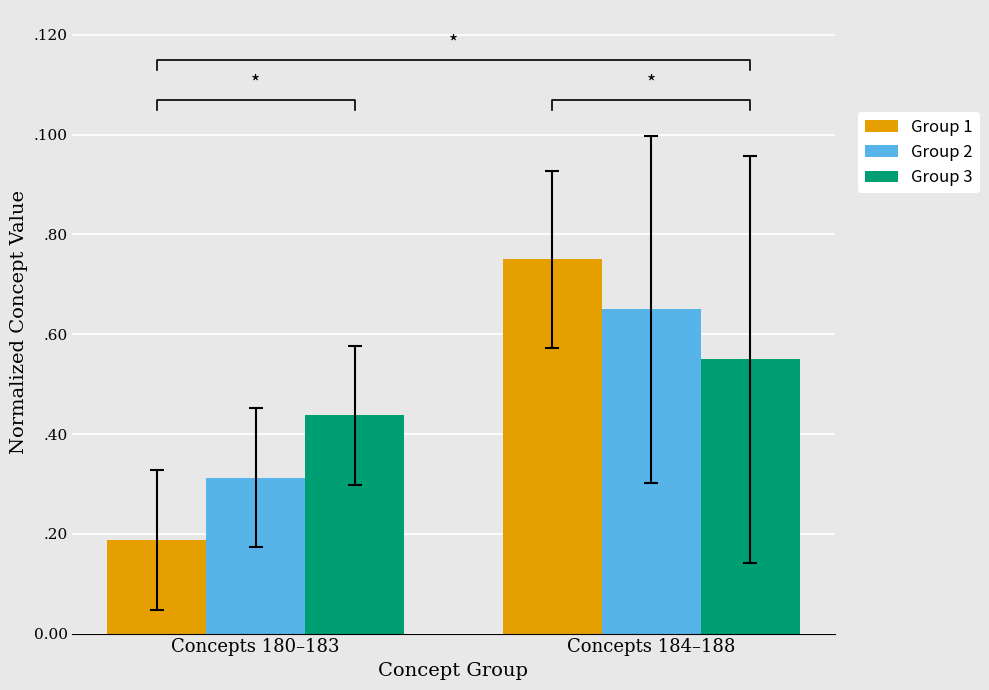

True or false: Group 1 has a value of 0.1 at Concepts 180–183.

False